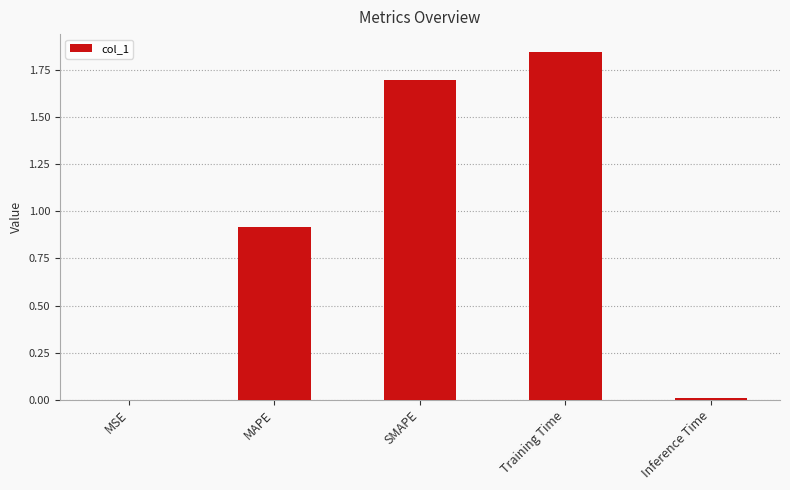

True or false: the data shows 1.5 at MAPE.

False